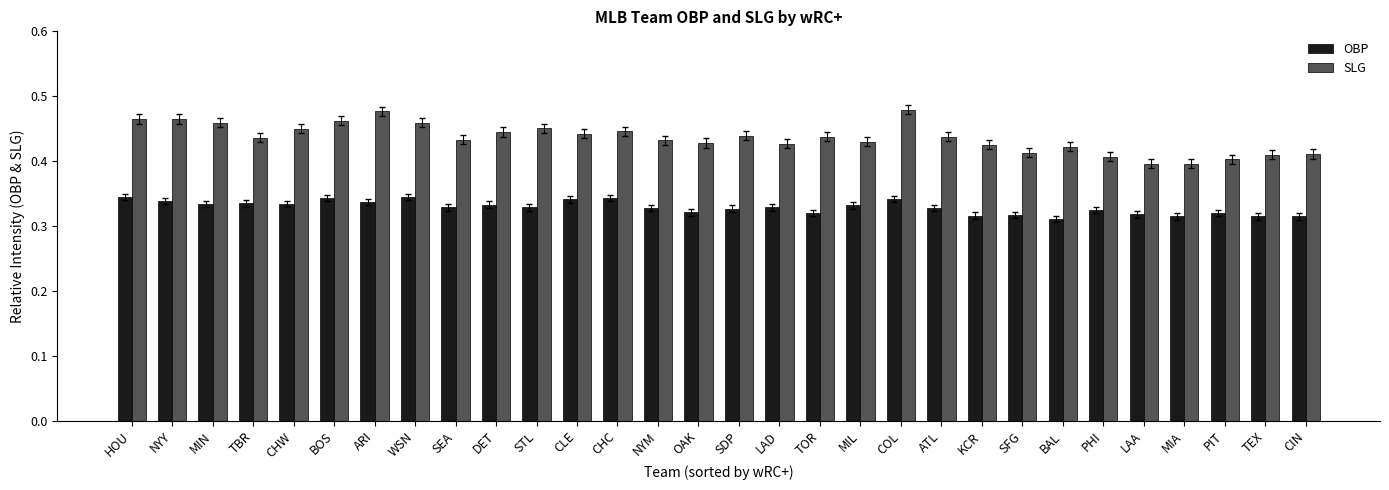

The value of SLG at KCR is 0.4. True or false?

True